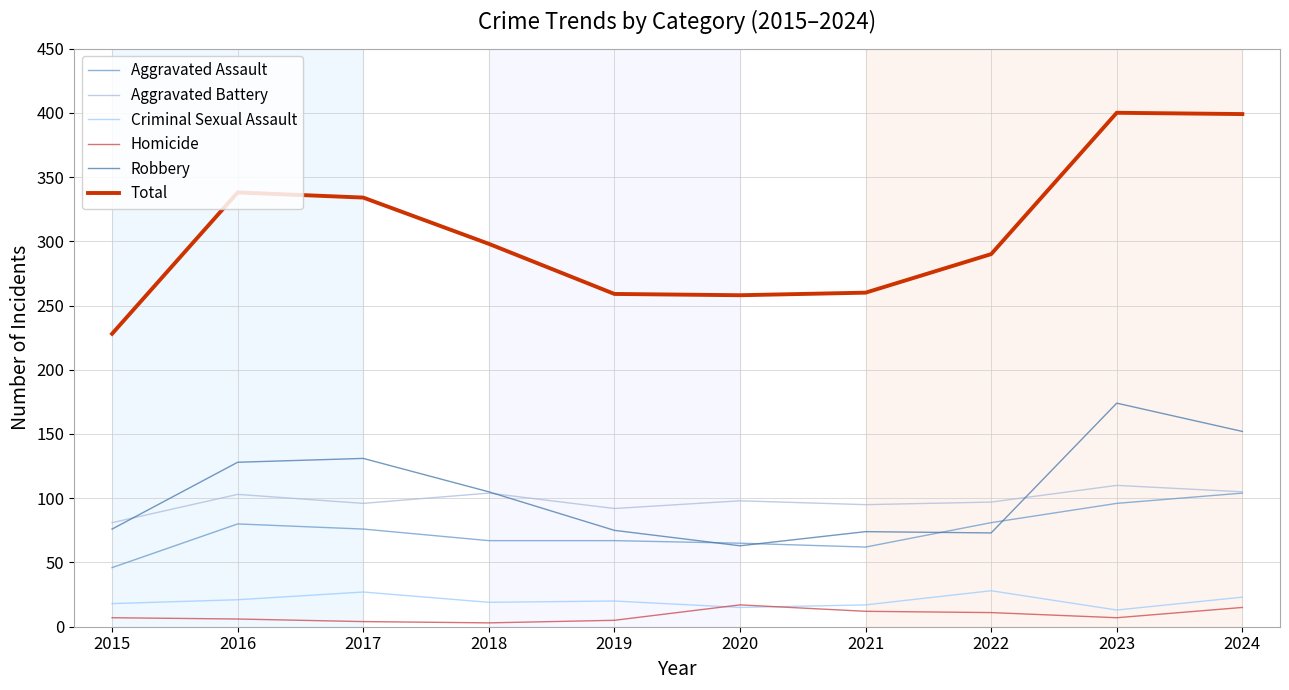

What is the total value across all series at 2018?

596